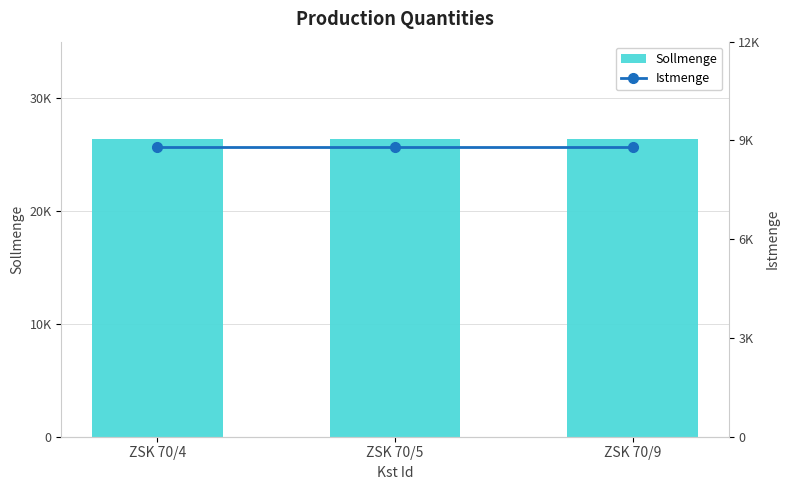

Is the value of Sollmenge at ZSK 70/9 greater than the value of Istmenge at ZSK 70/4?

Yes